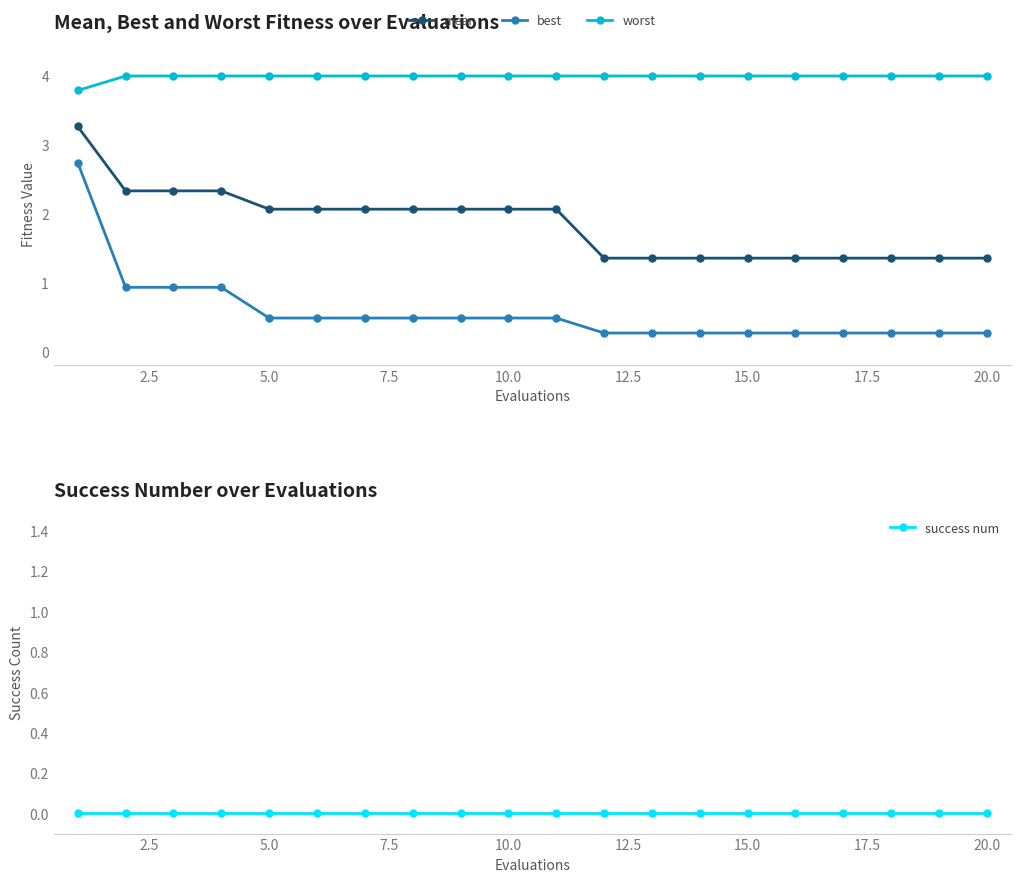

The value of worst at 20.0 is 2.4. True or false?

False